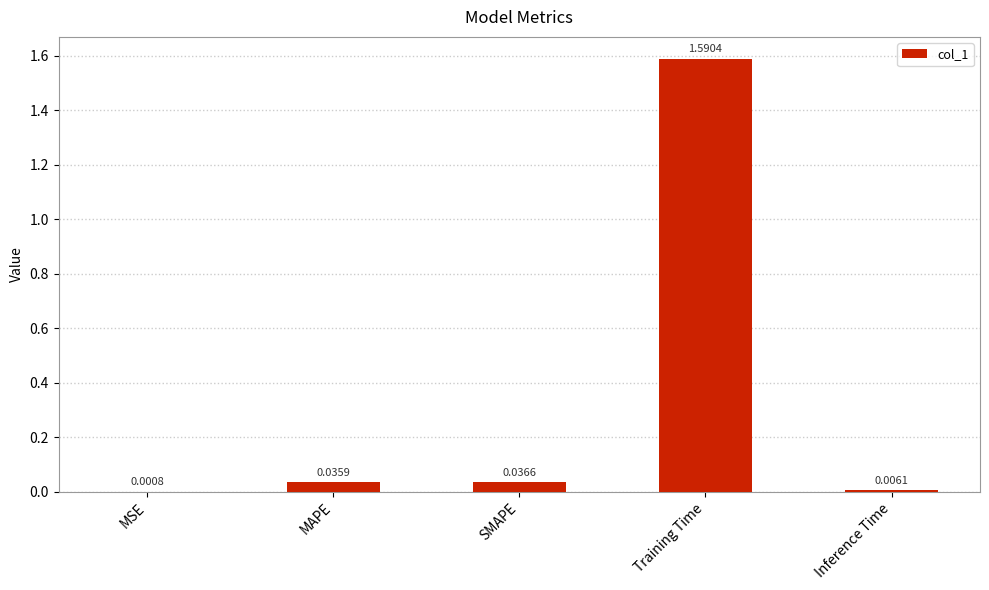

Which label corresponds to the largest value in the chart?

Training Time